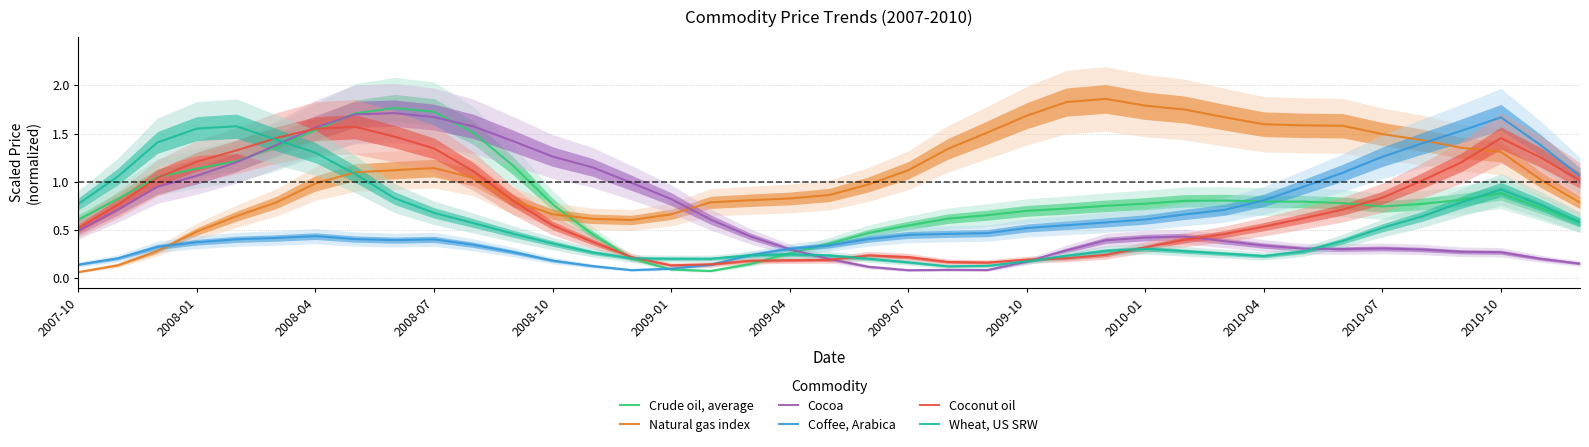

How many distinct data groups are displayed?

6